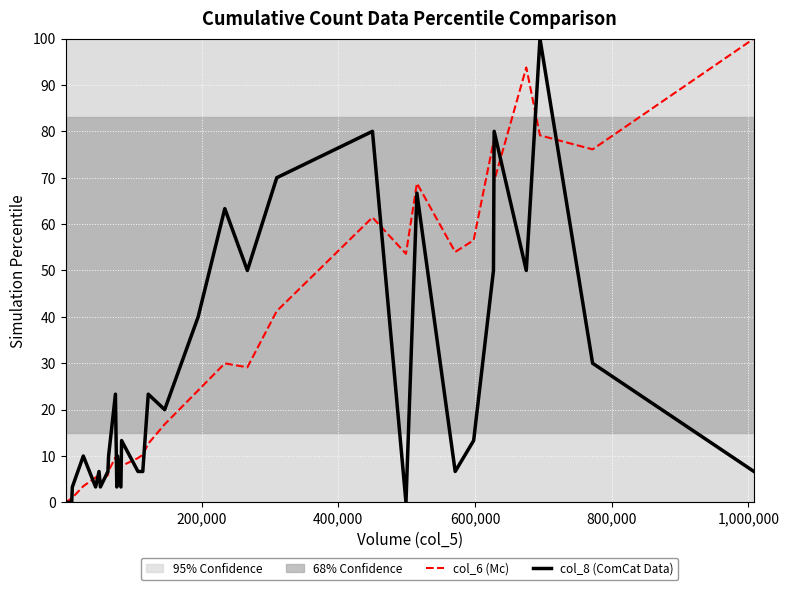

List the series in order of their overall mean, highest first.

col_6 (Mc), col_8 (ComCat Data)